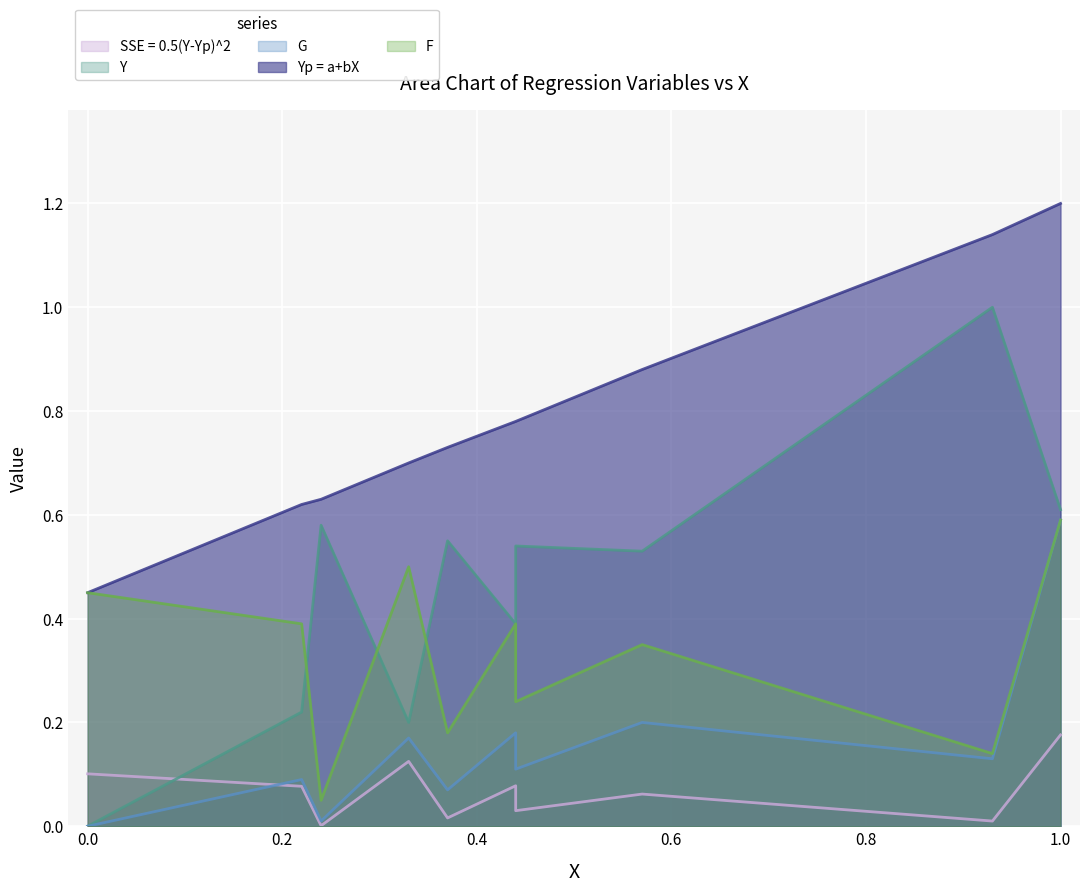

True or false: SSE = 0.5(Y-Yp)^2 and Yp = a+bX intersect in this chart.

False